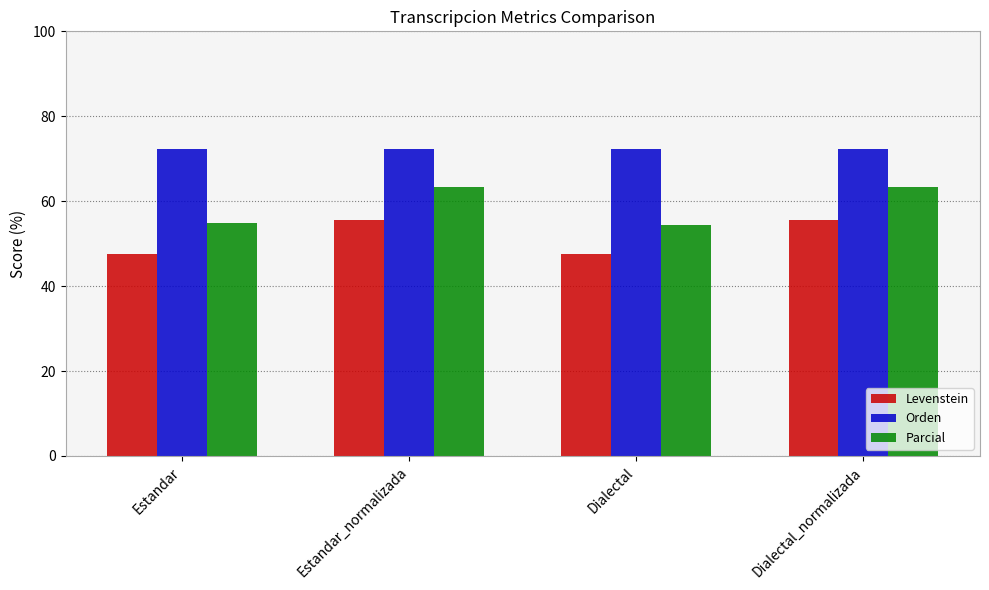

How many data points in Parcial are less than 63?

2